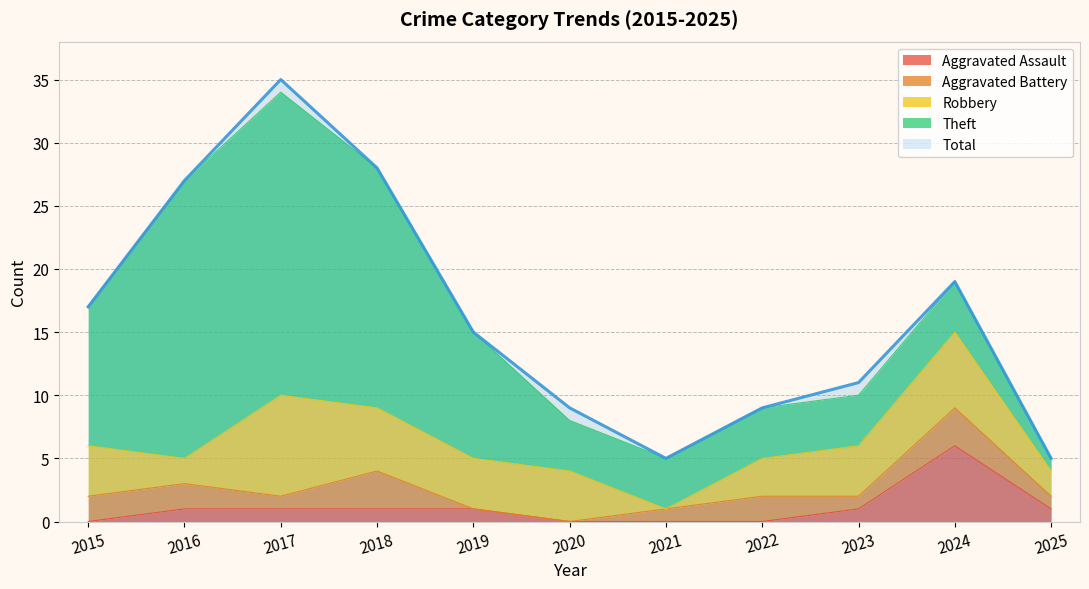

At which category does the chart reach its minimum across all series?

2015